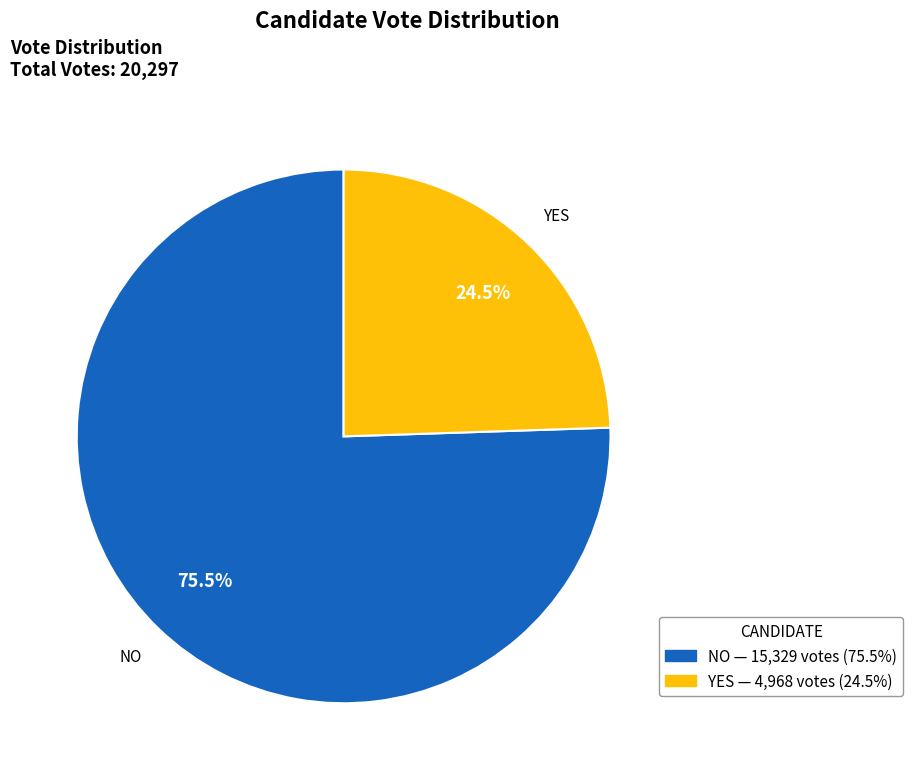

Does any single category account for the majority?

Yes